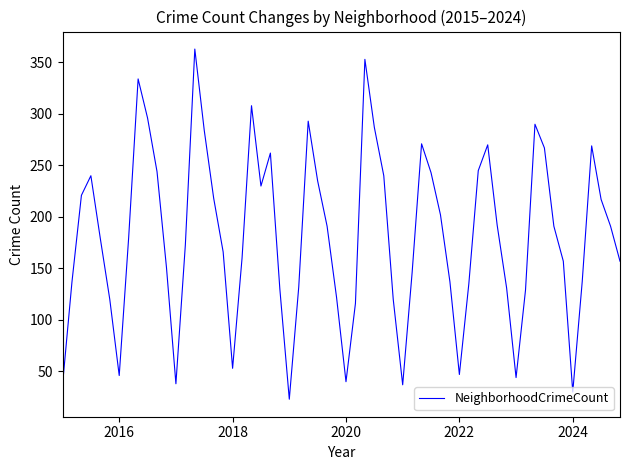

What is the minimum value shown in the chart?

23